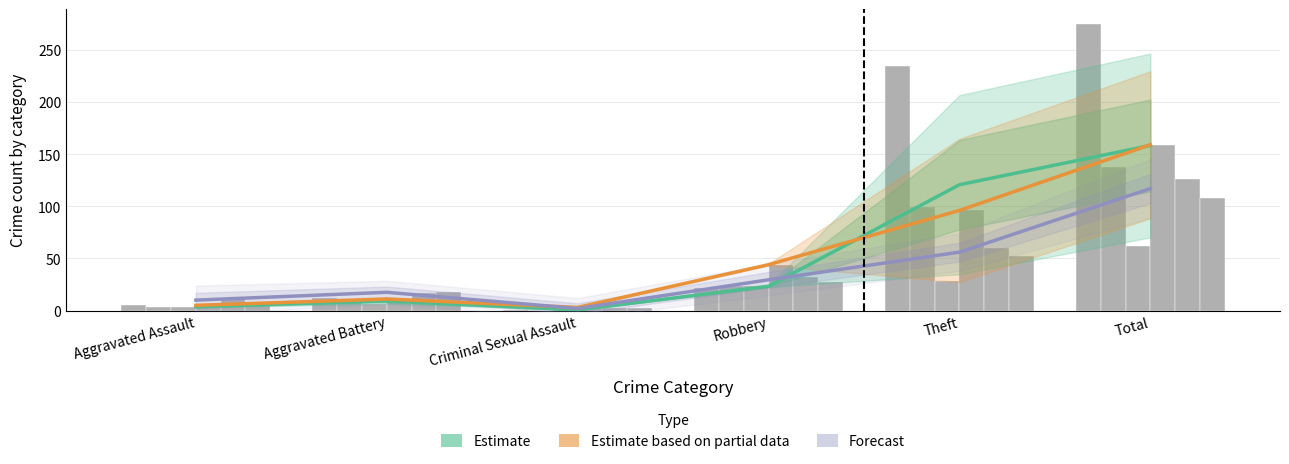

What is the label of the 6th bar from the left?

Total